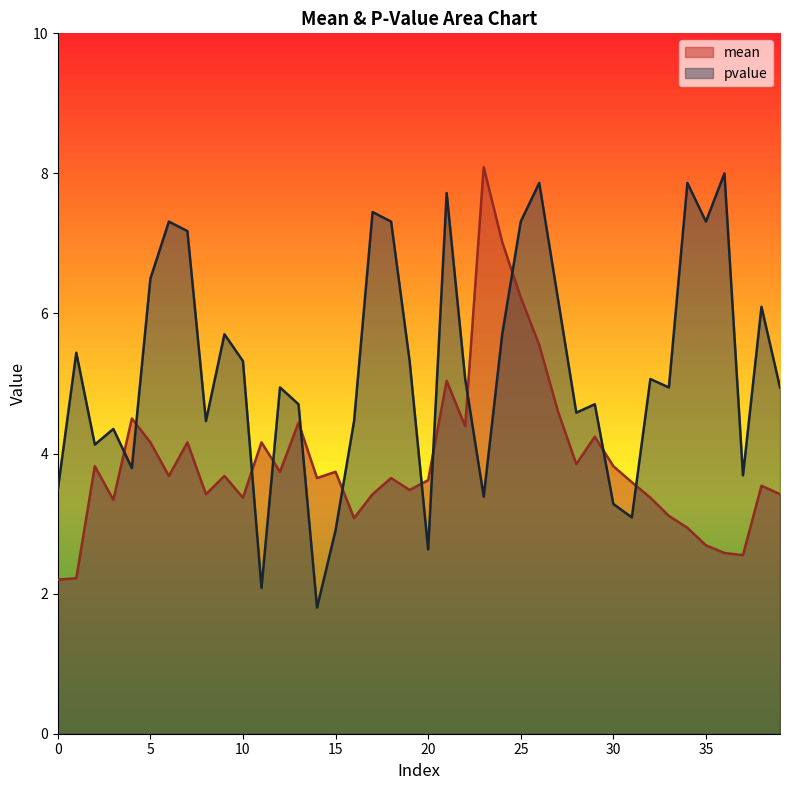

How many interior local valleys does the pvalue series have?

12